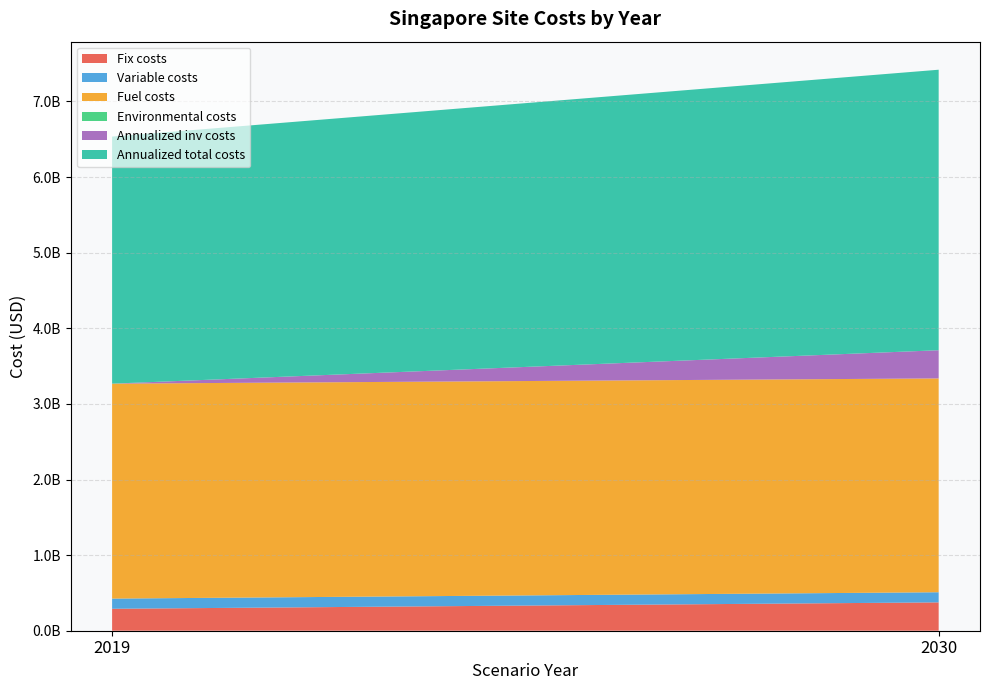

Reading left to right, what are all the values shown in this chart?

Fix costs: 2019=290227671.6	2030=374956064.4
Variable costs: 2019=134737266.5	2030=134106006.2
Fuel costs: 2019=2842881826.7	2030=2828107418.9
Environmental costs: 2019=0.0	2030=0.0
Annualized inv costs: 2019=0.0	2030=372850355.1
Annualized total costs: 2019=3267846764.8	2030=3710019844.5